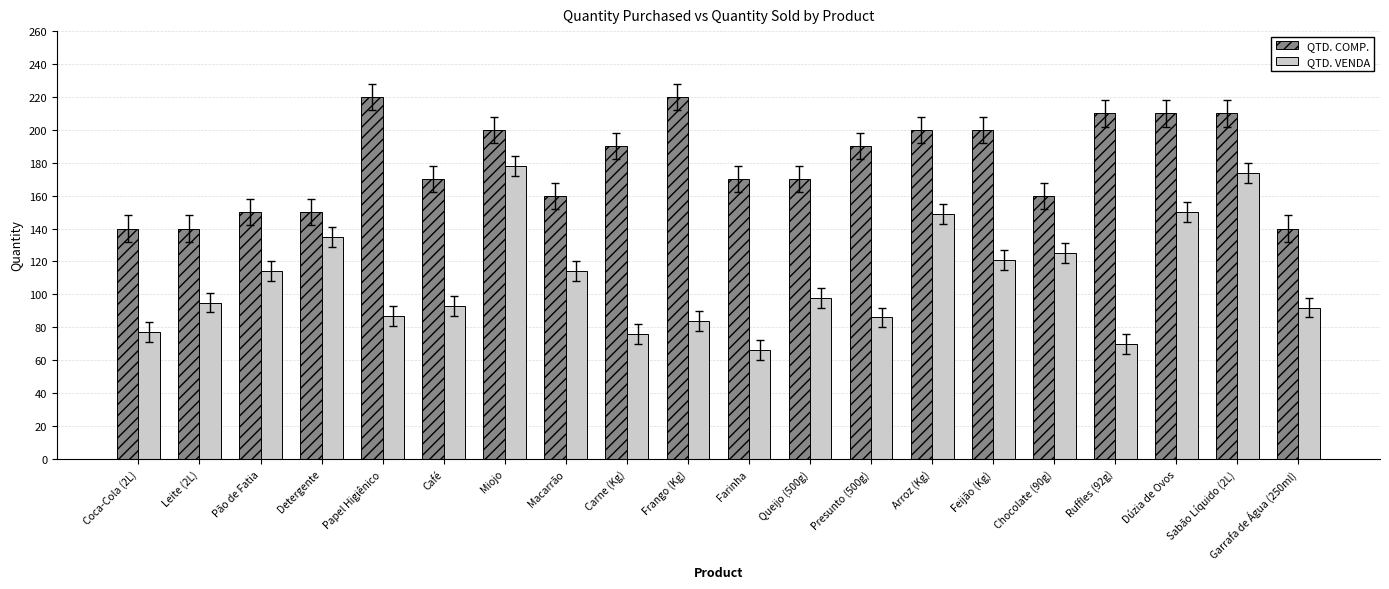

Are the bars grouped side by side (vs. stacked)?

Yes